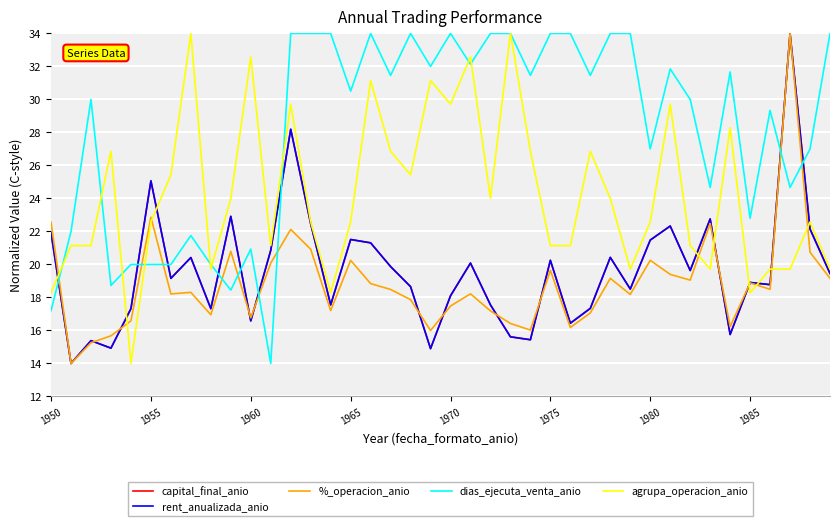

How many values in the dias_ejecuta_venta_anio series are below 31?

20